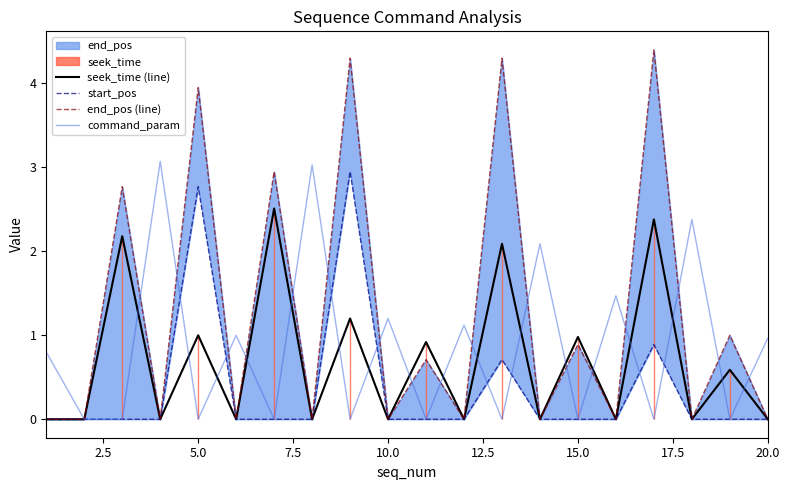

Reading left to right, what are all the values shown in this chart?

seek_time (line): 0.0	0.0	2.2	0.0	1.0	0.0	2.5	0.0	1.2	0.0	0.9	0.0	2.1	0.0	1.0	0.0	2.4	0.0	0.6	0.0
start_pos: 0.0	0.0	0.0	0.0	2.8	0.0	0.0	0.0	3.0	0.0	0.0	0.0	0.7	0.0	0.0	0.0	0.9	0.0	0.0	0.0
end_pos (line): 0.0	0.0	2.8	0.0	4.0	0.0	3.0	0.0	4.3	0.0	0.7	0.0	4.3	0.0	0.9	0.0	4.4	0.0	1.0	0.0
command_param: 0.8	0.0	0.0	3.1	0.0	1.0	0.0	3.0	0.0	1.2	0.0	1.1	0.0	2.1	0.0	1.5	0.0	2.4	0.0	1.0